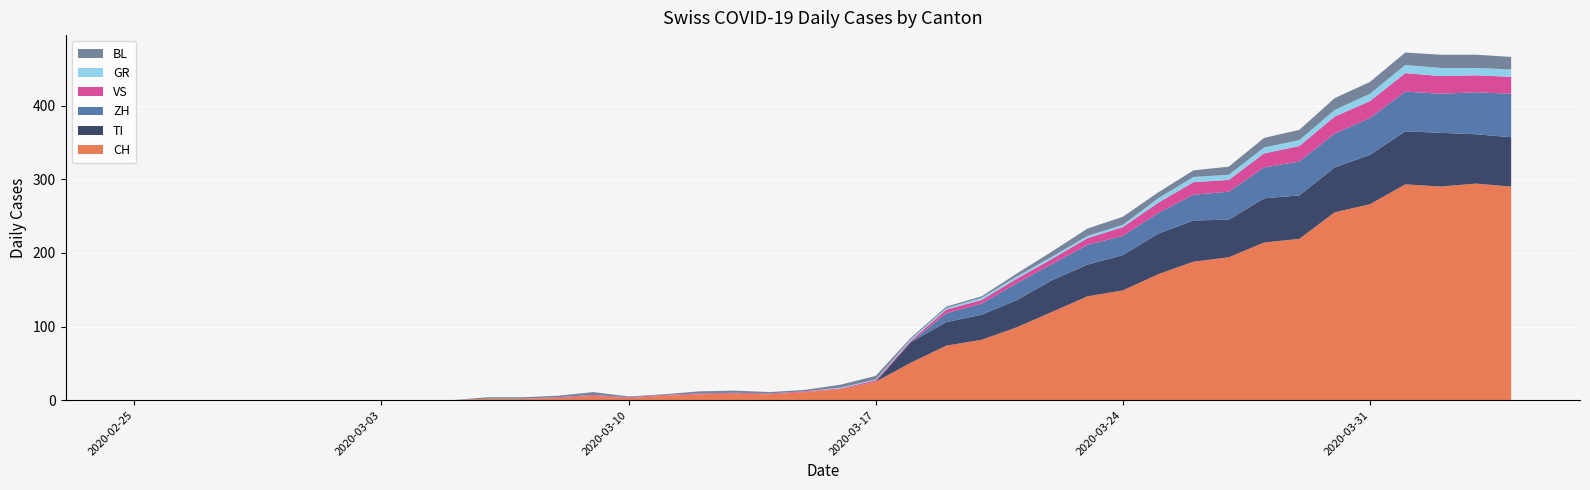

Reading left to right, transcribe all the data shown in this chart.

CH: 0=0	1=0	2=0	3=0	4=0	5=0	6=0	7=0	8=0	9=0	10=2	11=2	12=3	13=6	14=3	15=6	16=8	17=9	18=8	19=11	20=15	21=25	22=51	23=74	24=82	25=99	26=120	27=141	28=149	29=171	30=188	31=194	32=214	33=219	34=255	35=266	36=293	37=290	38=294	39=290
GR: 0=0	1=0	2=0	3=0	4=0	5=0	6=0	7=0	8=0	9=0	10=0	11=0	12=0	13=0	14=0	15=0	16=0	17=0	18=0	19=0	20=1	21=1	22=2	23=2	24=3	25=3	26=3	27=3	28=3	29=6	30=7	31=7	32=8	33=8	34=9	35=10	36=11	37=11	38=10	39=10
VS: 0=0	1=0	2=0	3=0	4=0	5=0	6=0	7=0	8=0	9=0	10=0	11=0	12=1	13=1	14=1	15=1	16=1	17=1	18=1	19=1	20=1	21=2	22=2	23=5	24=5	25=6	26=7	27=9	28=12	29=14	30=17	31=16	32=19	33=21	34=23	35=23	36=25	37=24	38=23	39=23
TI: 0=0	1=0	2=0	3=0	4=0	5=0	6=0	7=0	8=0	9=0	10=0	11=0	12=0	13=0	14=0	15=0	16=0	17=0	18=0	19=0	20=0	21=0	22=28	23=32	24=34	25=37	26=43	27=43	28=48	29=55	30=56	31=51	32=60	33=59	34=61	35=67	36=72	37=73	38=67	39=67
BL: 0=0	1=0	2=0	3=0	4=0	5=0	6=0	7=0	8=0	9=0	10=2	11=2	12=2	13=4	14=1	15=1	16=3	17=3	18=2	19=2	20=4	21=5	22=2	23=2	24=2	25=4	26=7	27=10	28=11	29=8	30=9	31=11	32=13	33=14	34=16	35=16	36=17	37=18	38=18	39=17
ZH: 0=0	1=0	2=0	3=0	4=0	5=0	6=0	7=0	8=0	9=0	10=0	11=0	12=0	13=0	14=0	15=0	16=0	17=0	18=0	19=0	20=0	21=0	22=0	23=12	24=15	25=23	26=22	27=27	28=26	29=28	30=35	31=38	32=42	33=46	34=46	35=50	36=54	37=53	38=57	39=59